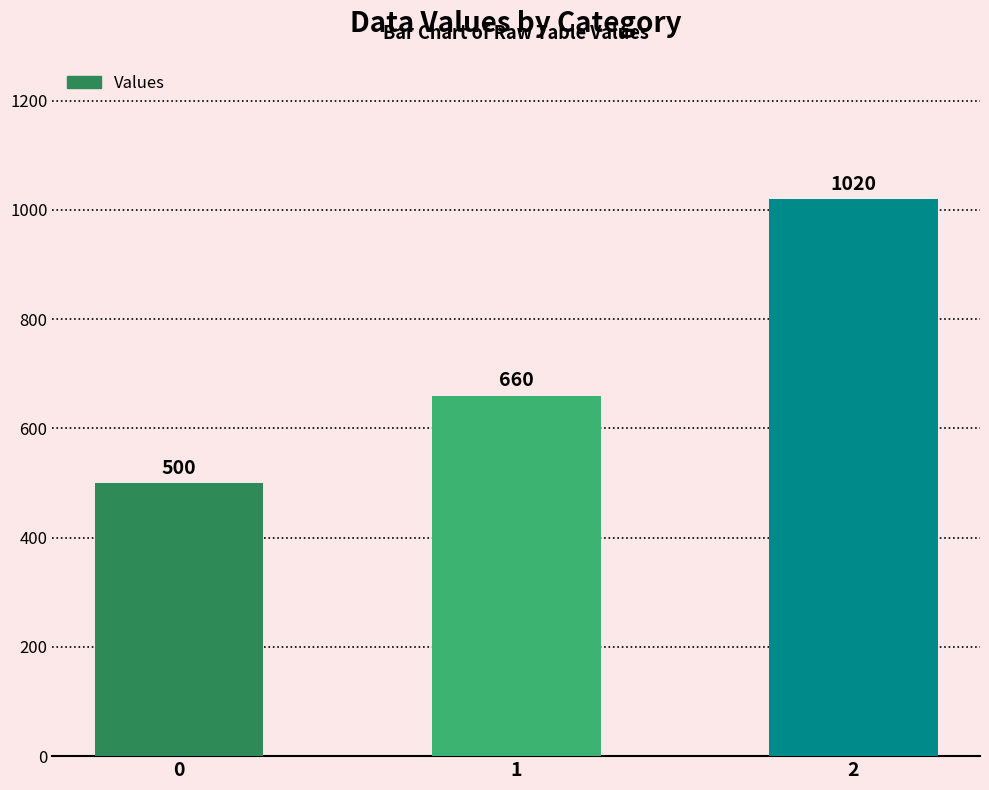

At which label is the value closest to 760?

1